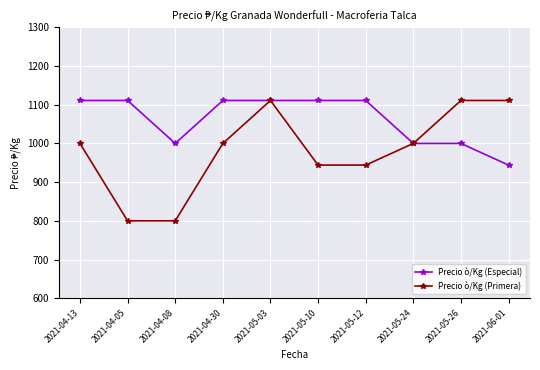

True or false: Precio ò/Kg (Primera) has more than 0 interior local peaks.

True